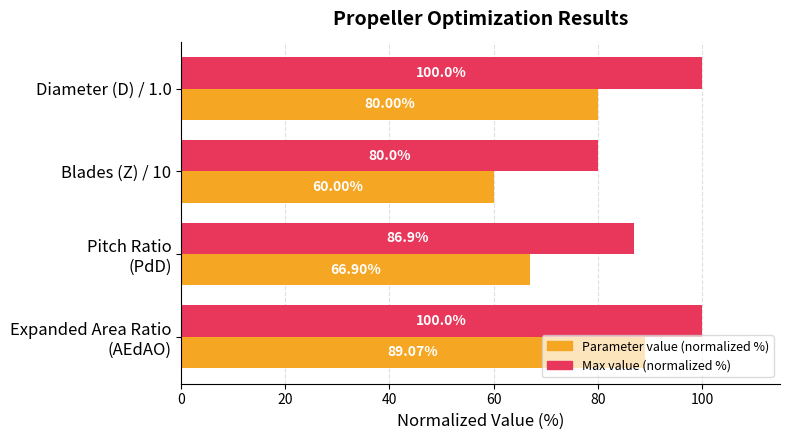

What is the spread (max minus min) of values at Blades (Z) / 10?

20.0